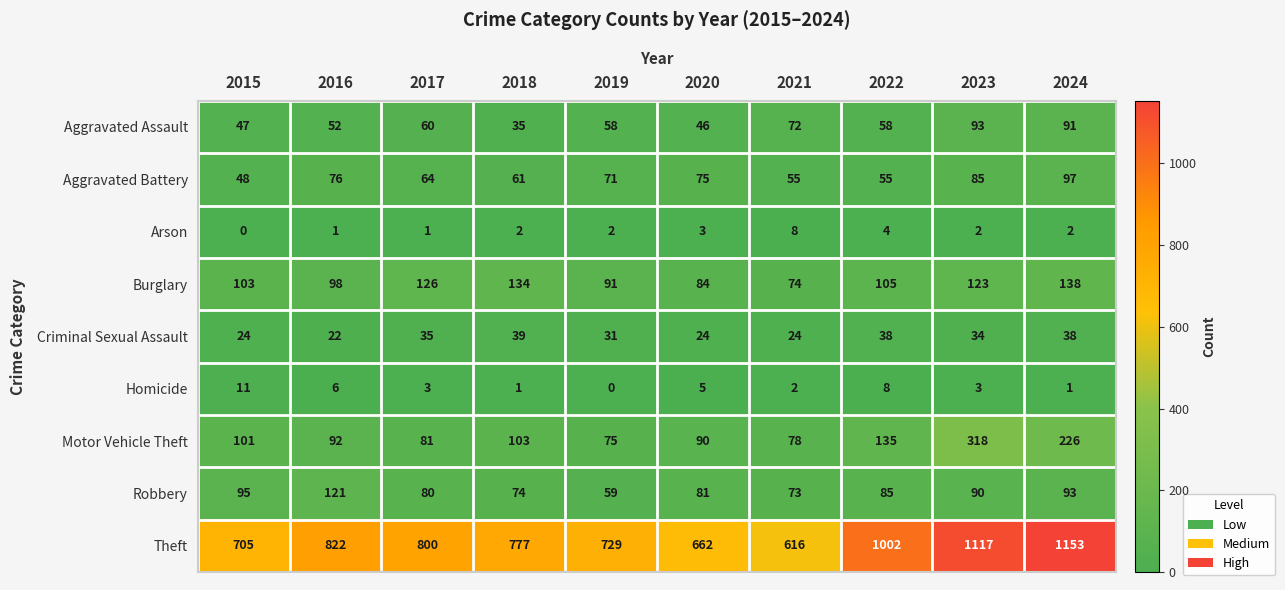

How many categories are shown in the chart?

10